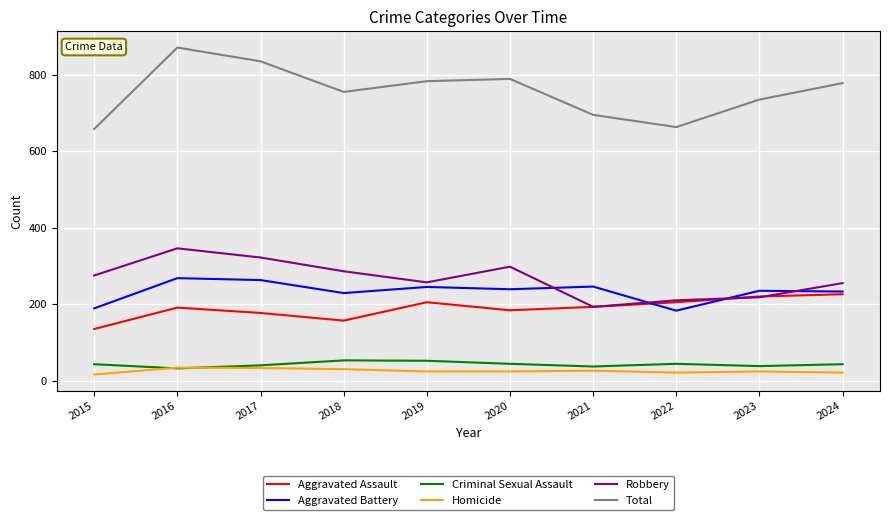

Which series has the widest spread of values?

Total